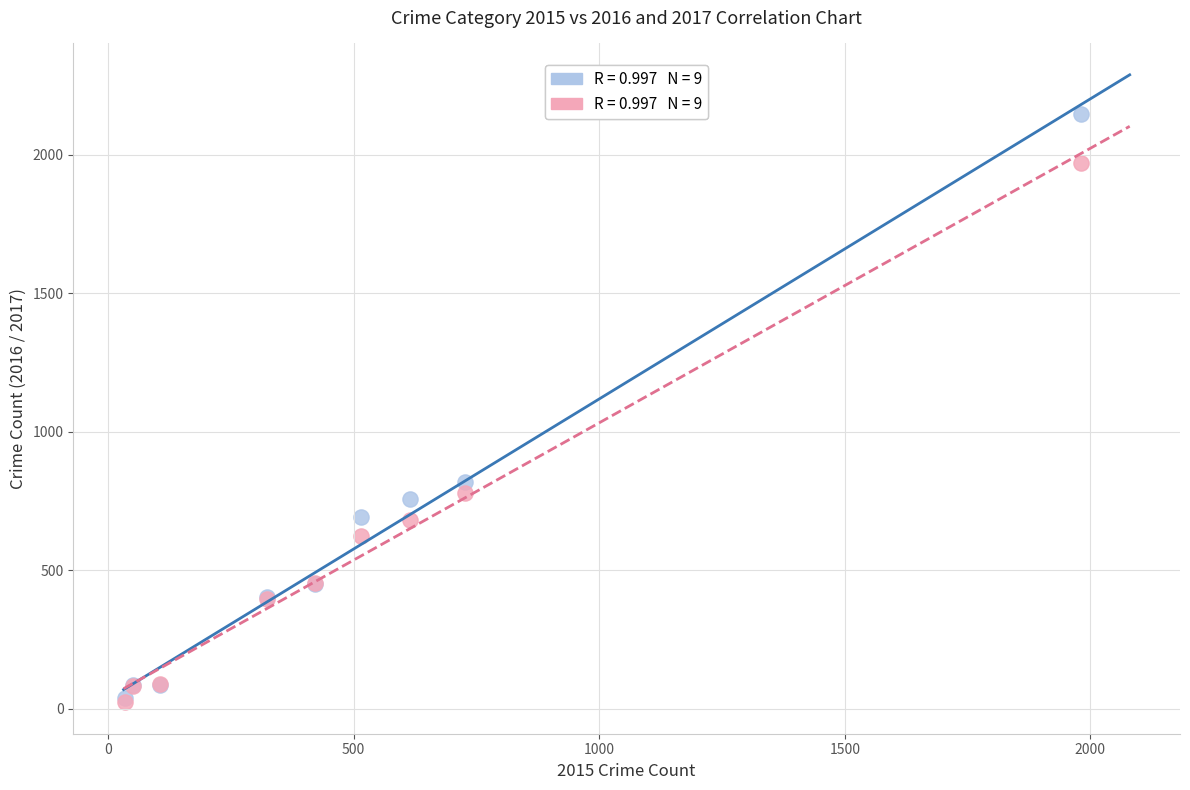

Across all series, what Y value is closest to 1085?

819